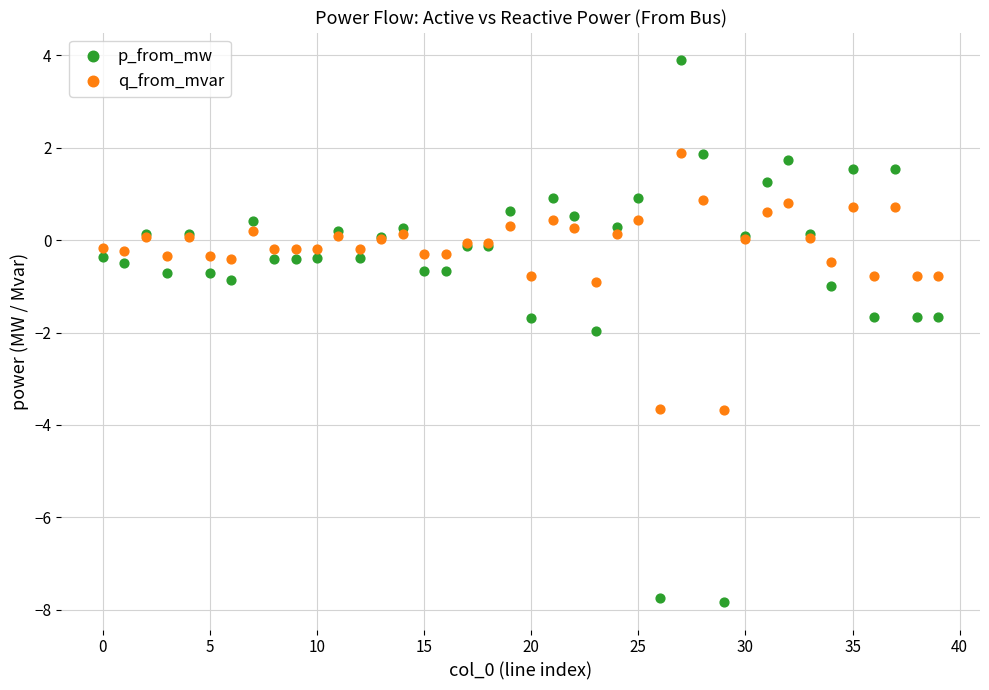

Which series has the largest Y range (max minus min)?

p_from_mw